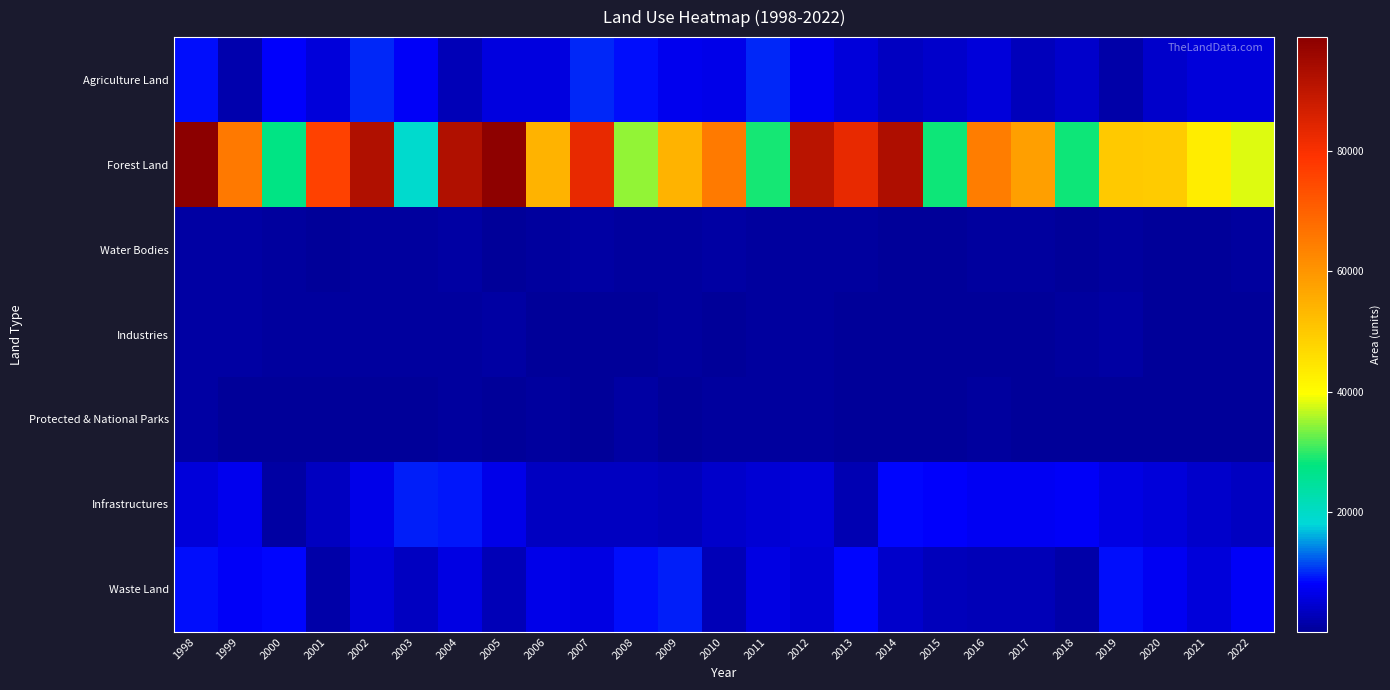

Reading left to right, transcribe all the data shown in this chart.

Agriculture Land: 1998=8747	1999=1653	2000=7823	2001=5237	2002=9862	2003=7623	2004=2436	2005=5674	2006=5638	2007=9837	2008=8758	2009=6849	2010=6348	2011=9823	2012=7153	2013=5237	2014=3236	2015=4312	2016=5423	2017=3127	2018=4243	2019=1563	2020=4238	2021=5243	2022=5423
Forest Land: 1998=98845	1999=65490	2000=27368	2001=76230	2002=92485	2003=19284	2004=92487	2005=98366	2006=54328	2007=82735	2008=34523	2009=54235	2010=65239	2011=28739	2012=91029	2013=82731	2014=92833	2015=28493	2016=64790	2017=58120	2018=28349	2019=49882	2020=49814	2021=42981	2022=38230
Water Bodies: 1998=923	1999=928	2000=812	2001=172	2002=823	2003=873	2004=934	2005=265	2006=736	2007=923	2008=653	2009=514	2010=923	2011=542	2012=615	2013=563	2014=162	2015=165	2016=543	2017=712	2018=102	2019=513	2020=412	2021=162	2022=816
Industries: 1998=973	1999=928	2000=827	2001=615	2002=523	2003=712	2004=542	2005=912	2006=109	2007=198	2008=192	2009=712	2010=182	2011=827	2012=837	2013=469	2014=387	2015=187	2016=383	2017=479	2018=736	2019=981	2020=387	2021=283	2022=128
Protected & National Parks: 1998=933	1999=298	2000=198	2001=198	2002=181	2003=165	2004=514	2005=143	2006=615	2007=276	2008=918	2009=413	2010=542	2011=524	2012=562	2013=432	2014=367	2015=268	2016=735	2017=413	2018=273	2019=265	2020=152	2021=126	2022=265
Infrastructures: 1998=5241	1999=6842	2000=1124	2001=3215	2002=6458	2003=9641	2004=9354	2005=6648	2006=3301	2007=3321	2008=3301	2009=2985	2010=4125	2011=4856	2012=5216	2013=2264	2014=8425	2015=7851	2016=7425	2017=7334	2018=7456	2019=5998	2020=5234	2021=4268	2022=3332
Waste Land: 1998=8735	1999=7632	2000=8263	2001=1622	2002=5243	2003=3545	2004=6234	2005=2763	2006=6354	2007=6253	2008=8749	2009=9586	2010=2653	2011=6098	2012=4952	2013=8347	2014=4238	2015=3048	2016=2439	2017=2746	2018=1542	2019=8731	2020=7236	2021=5139	2022=7548